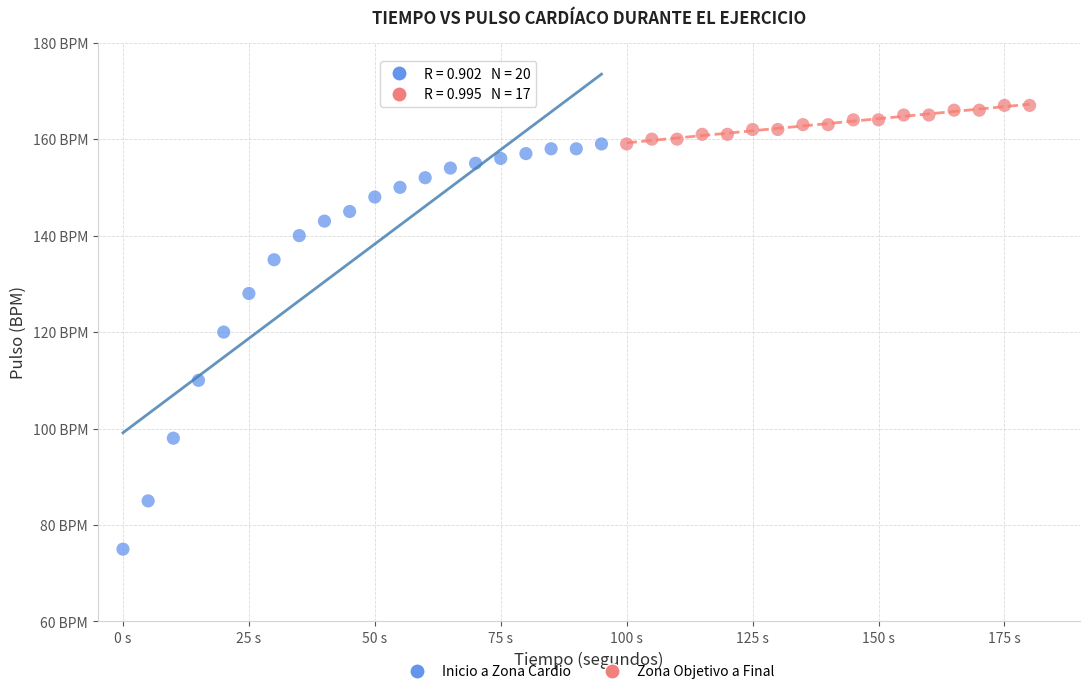

What are all the series names shown in the legend?

Inicio a Zona Cardio, Zona Objetivo a Final